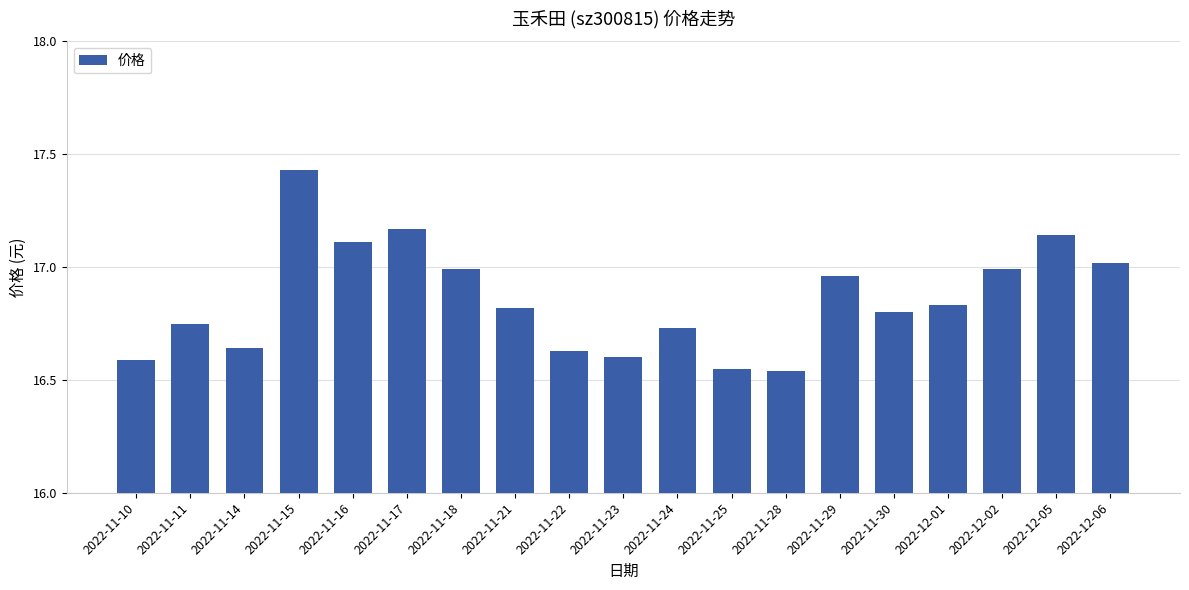

Which label corresponds to the largest value in the chart?

2022-11-15